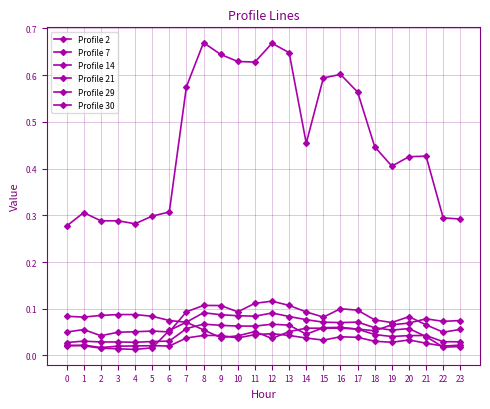

Which has a higher value, 19 or 4?

19